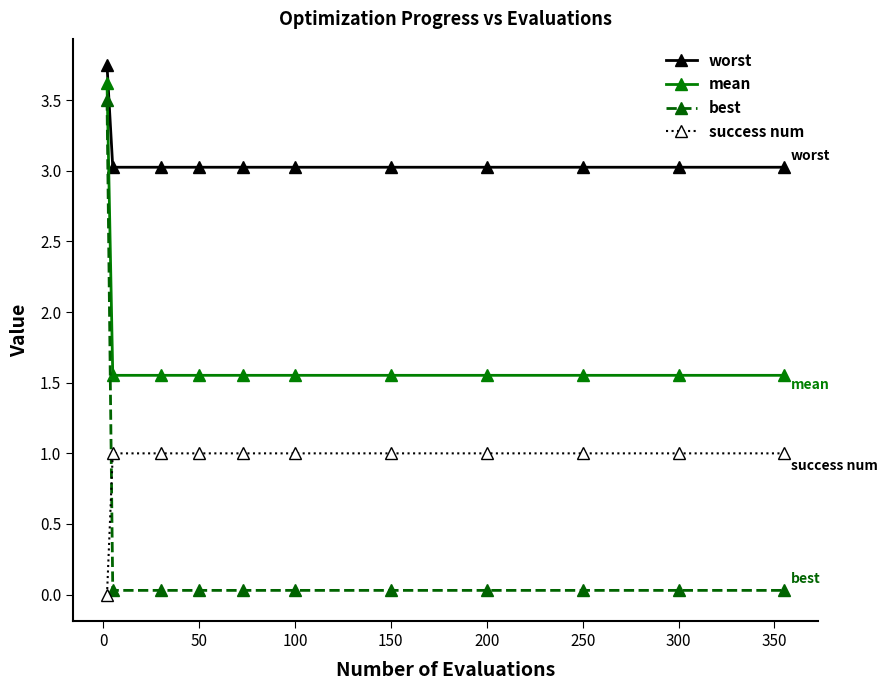

What is the value of the worst point at the 5th from the left?

3.0